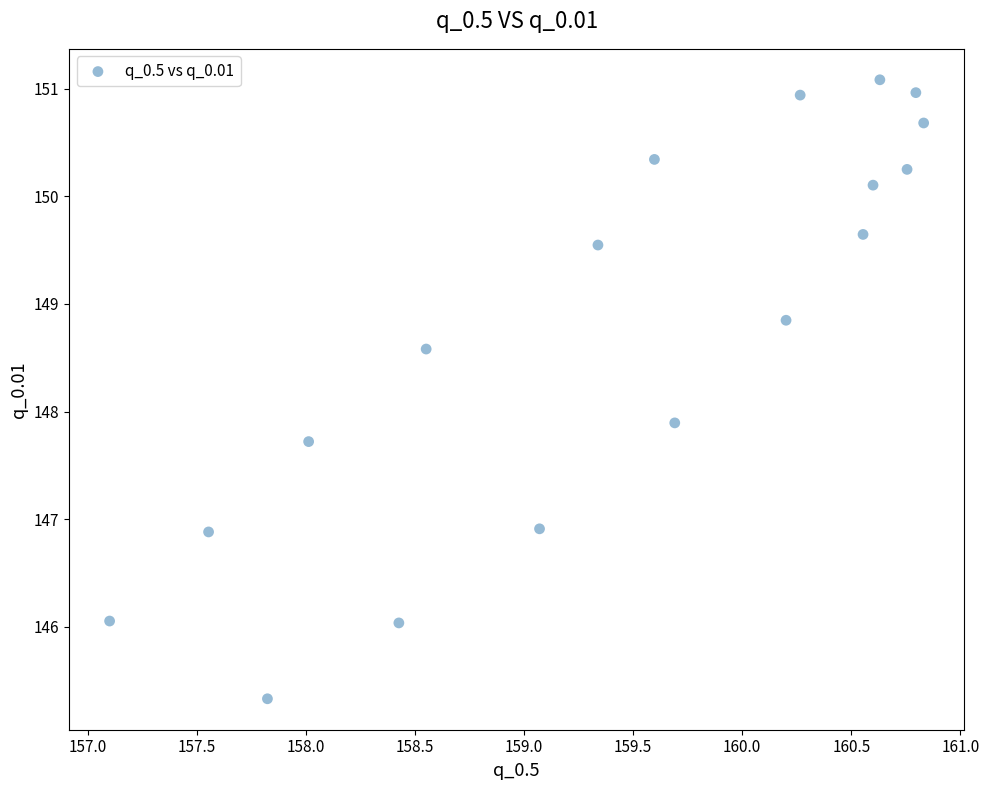

What Y value in the scatter plot is closest to 148?

147.9